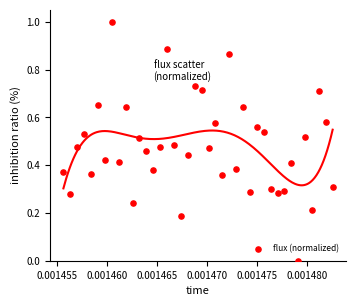

What is the range of Y values (max minus min)?

1.0